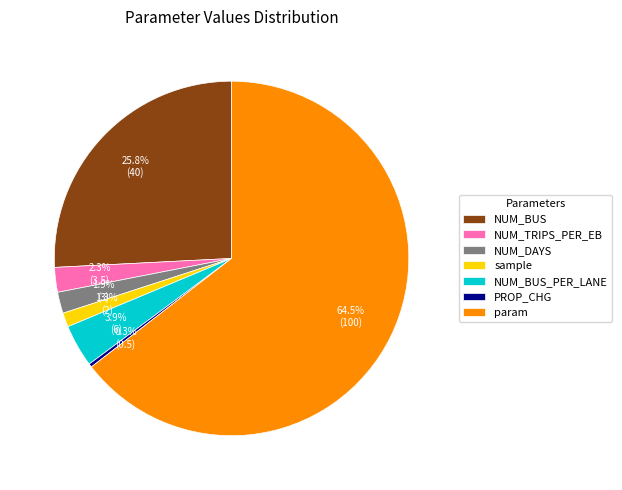

Which category has the smallest portion of the pie?

PROP_CHG